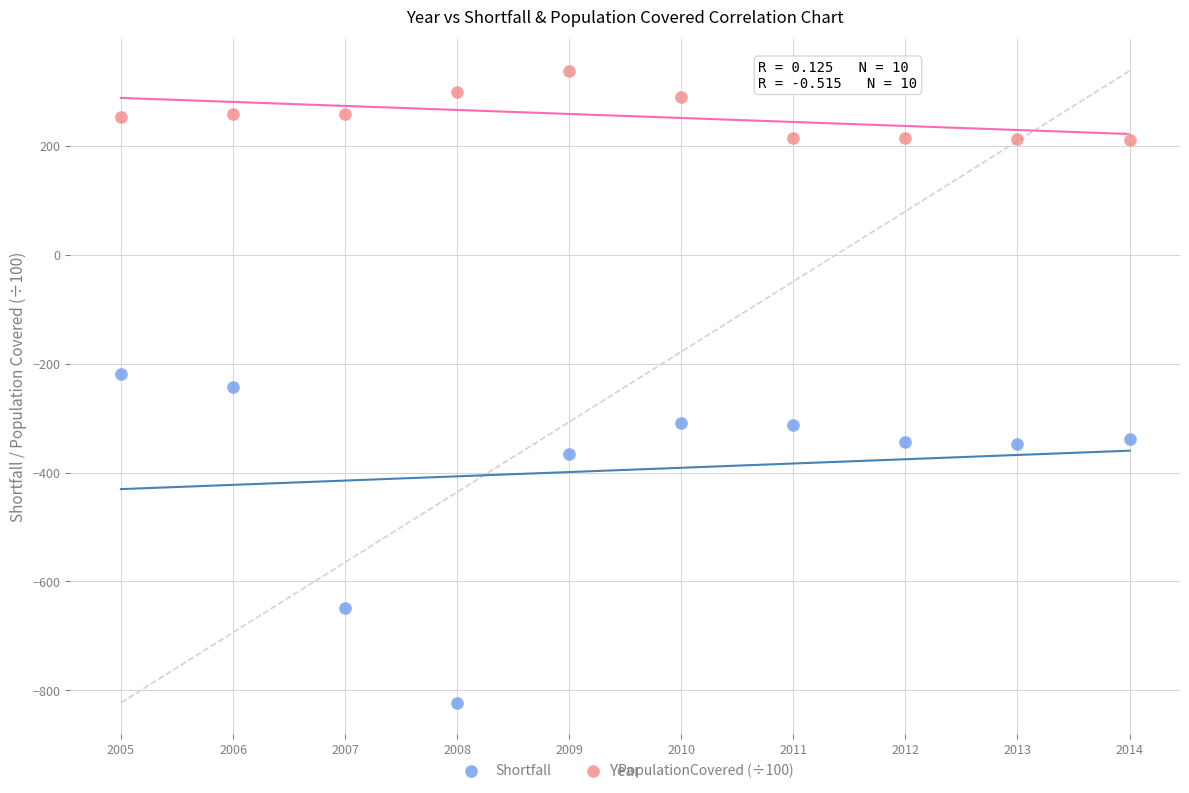

Which series contains the lowest Y value?

Shortfall